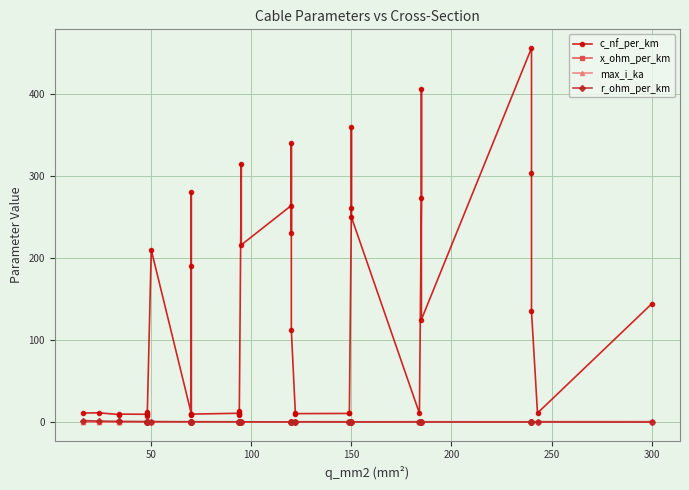

Reading right to left, list all the values displayed in this chart.

c_nf_per_km: 144.0	11.0	135.0	304.0	456.0	125.0	406.0	273.0	10.8	250.0	360.0	261.0	11.2	10.5	10.3	11.1	112.0	340.0	230.0	264.0	216.0	315.0	10.0	8.7	13.2	10.8	9.7	8.4	190.0	280.0	10.4	210.0	8.0	10.1	12.2	9.5	9.7	9.2	11.2	11.0
x_ohm_per_km: 0.1	0.3	0.1	0.1	0.1	0.2	0.1	0.1	0.3	0.1	0.1	0.1	0.3	0.3	0.3	0.3	0.2	0.1	0.1	0.1	0.1	0.1	0.3	0.4	0.3	0.3	0.4	0.5	0.1	0.1	0.3	0.1	0.5	0.3	0.3	0.4	0.4	0.4	0.3	0.3
max_i_ka: 0.6	0.6	0.5	0.4	0.4	0.5	0.4	0.4	0.5	0.3	0.3	0.3	0.5	0.5	0.4	0.4	0.4	0.3	0.3	0.2	0.3	0.2	0.3	0.3	0.3	0.3	0.3	0.3	0.2	0.2	0.3	0.1	0.2	0.2	0.2	0.2	0.2	0.2	0.1	0.1
r_ohm_per_km: 0.1	0.1	0.1	0.1	0.1	0.1	0.2	0.2	0.2	0.2	0.2	0.2	0.2	0.2	0.2	0.2	0.2	0.3	0.3	0.2	0.3	0.3	0.3	0.3	0.3	0.3	0.4	0.4	0.4	0.4	0.4	0.6	0.6	0.6	0.6	0.6	0.8	0.8	1.2	1.9